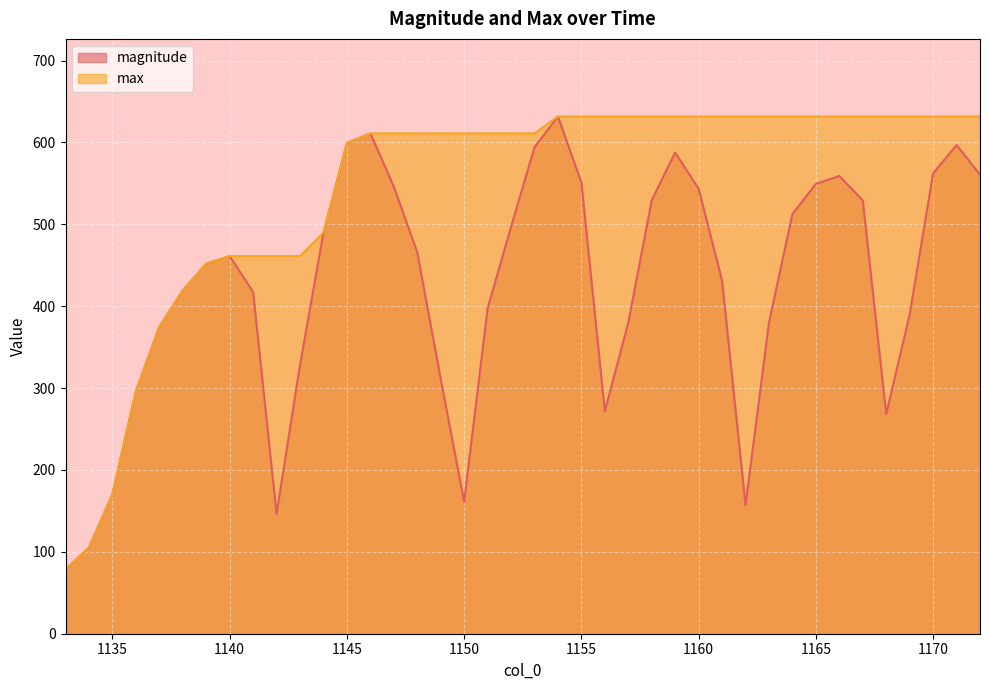

Read the magnitude value at 1135.

170.5